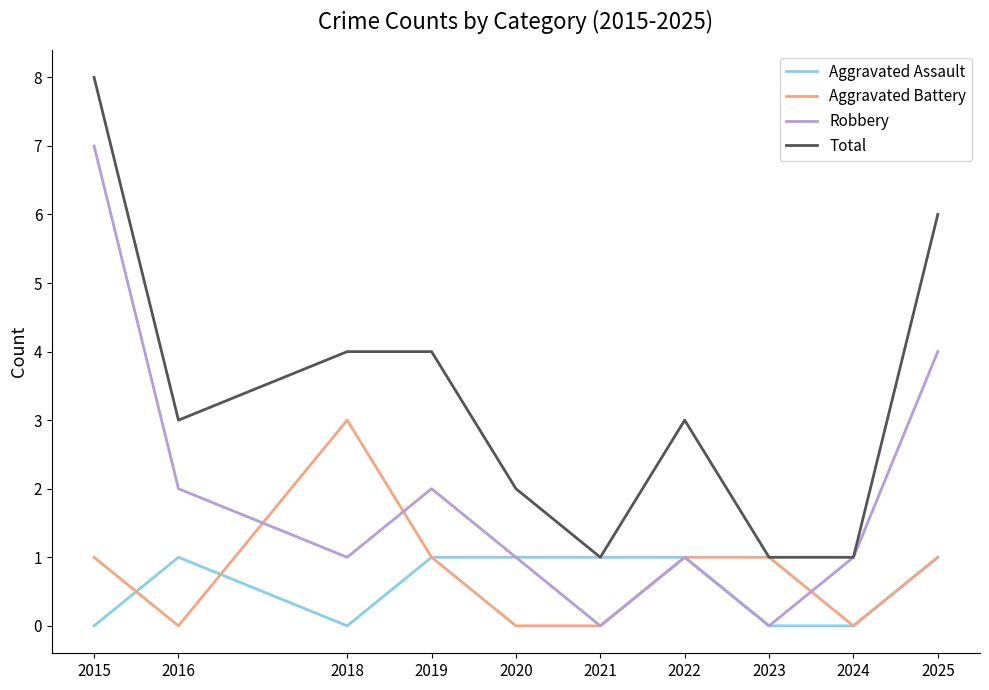

Between 2024 and 2025, which series saw the biggest shift?

Total